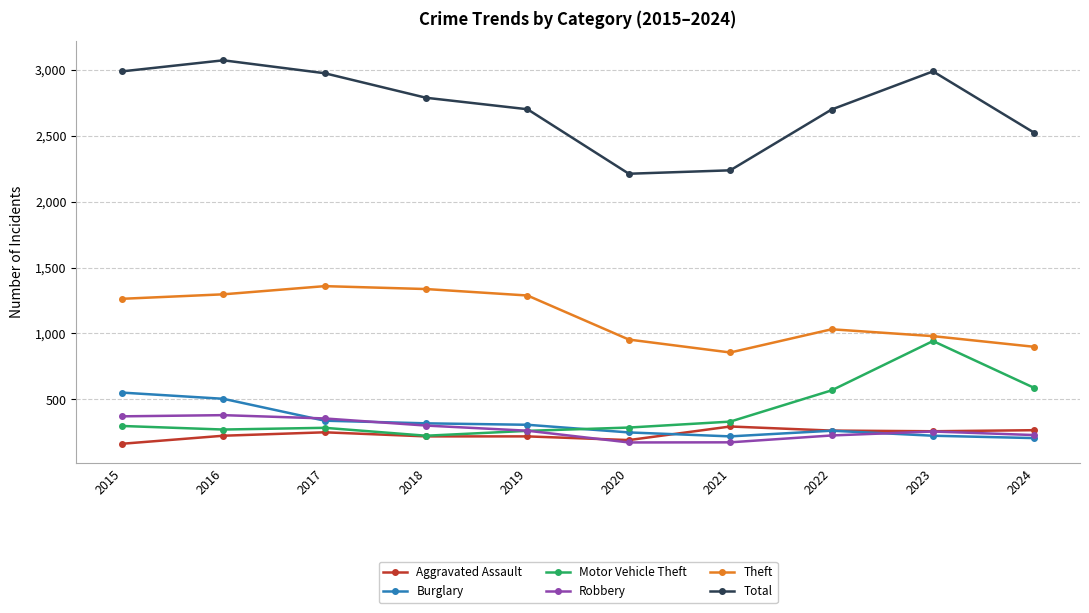

Does the chart display data point markers on the line(s)?

Yes